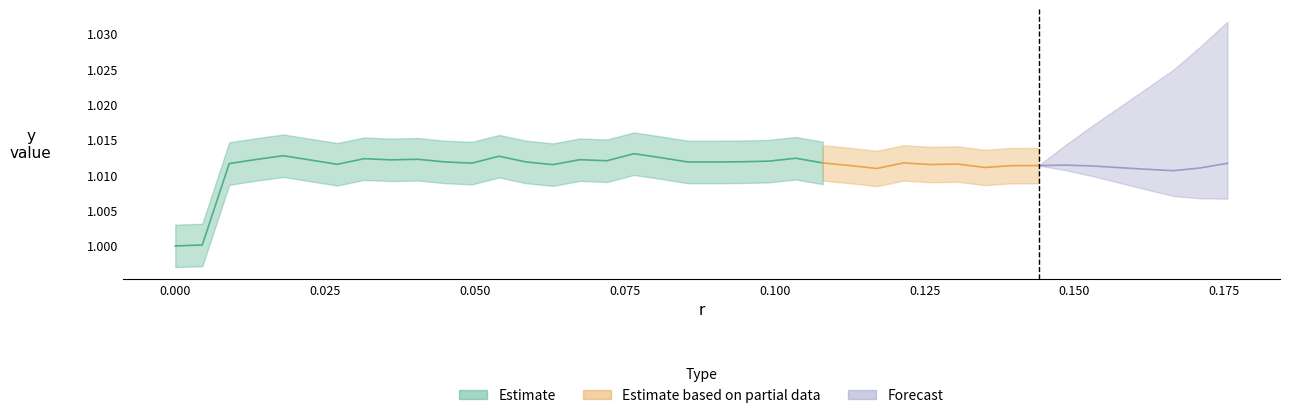

What is the value of the r point at the 16th from the left?

0.1